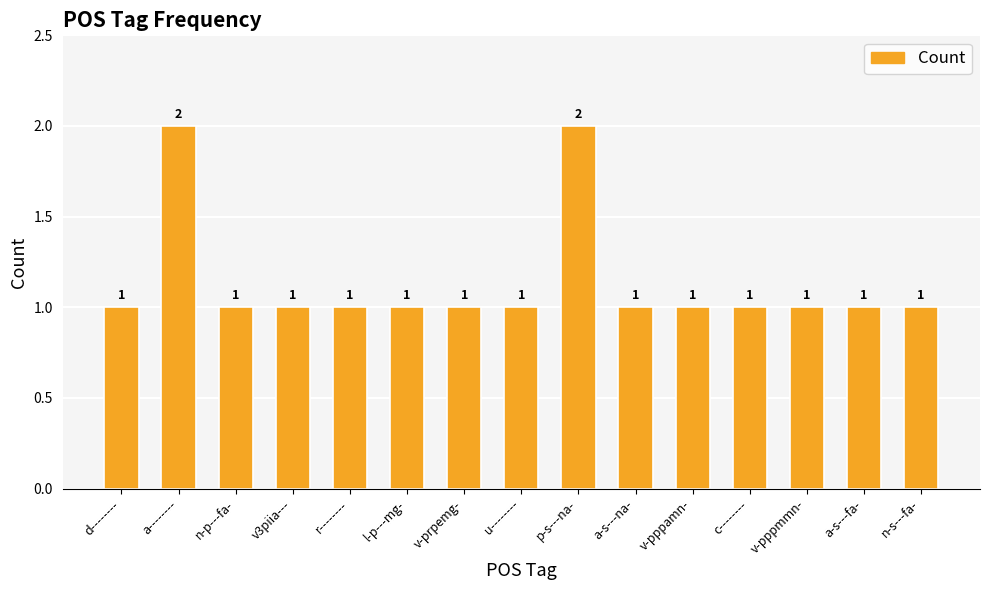

Count the values in the range 1 to 2.

15